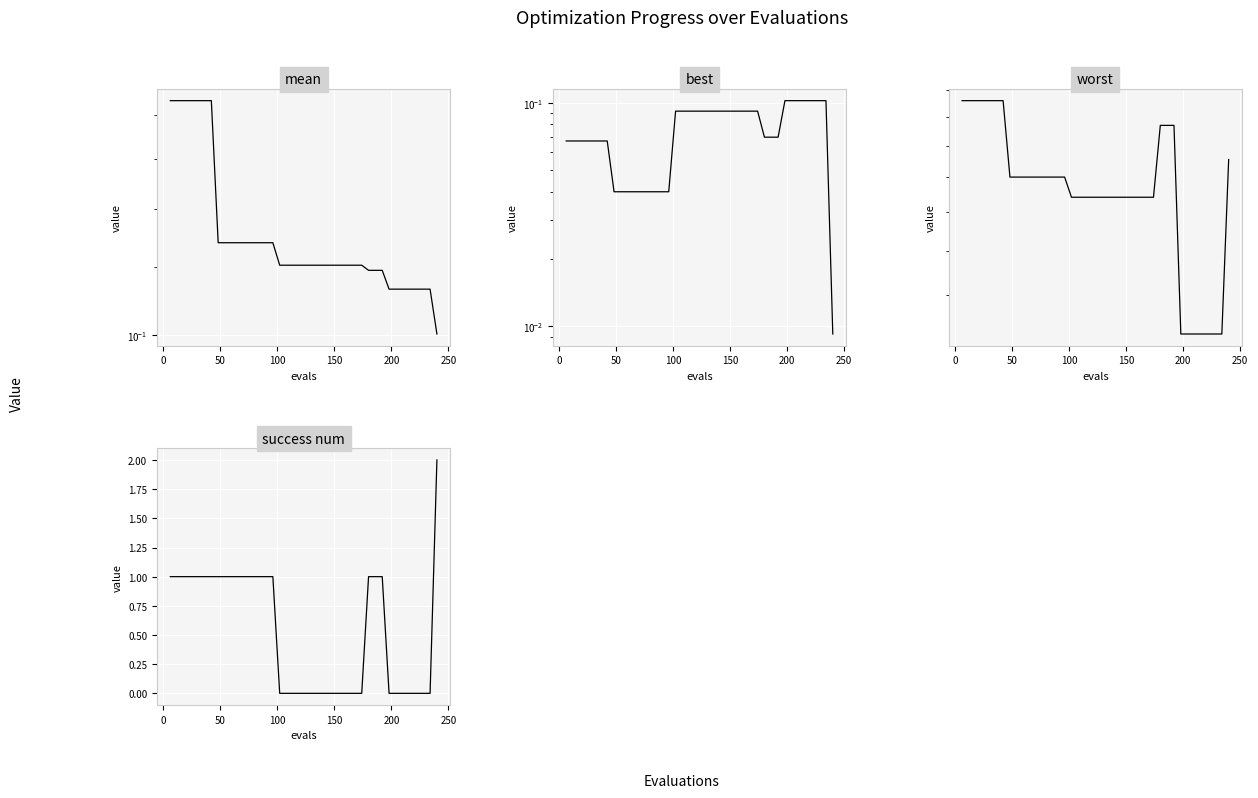

True or false: best has more than 1 points higher than both neighbors.

False